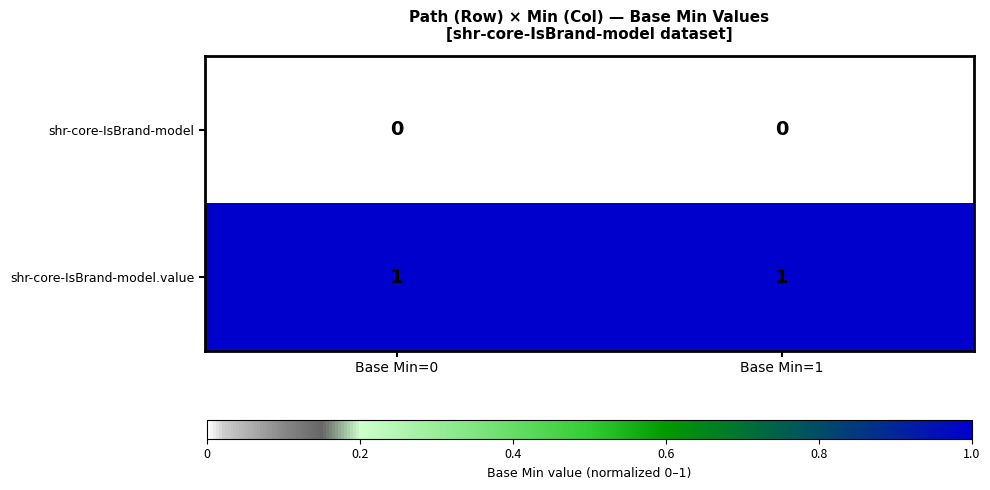

Is the value of shr-core-IsBrand-model.value at Base Min=0 greater than the value of shr-core-IsBrand-model at Base Min=1?

Yes